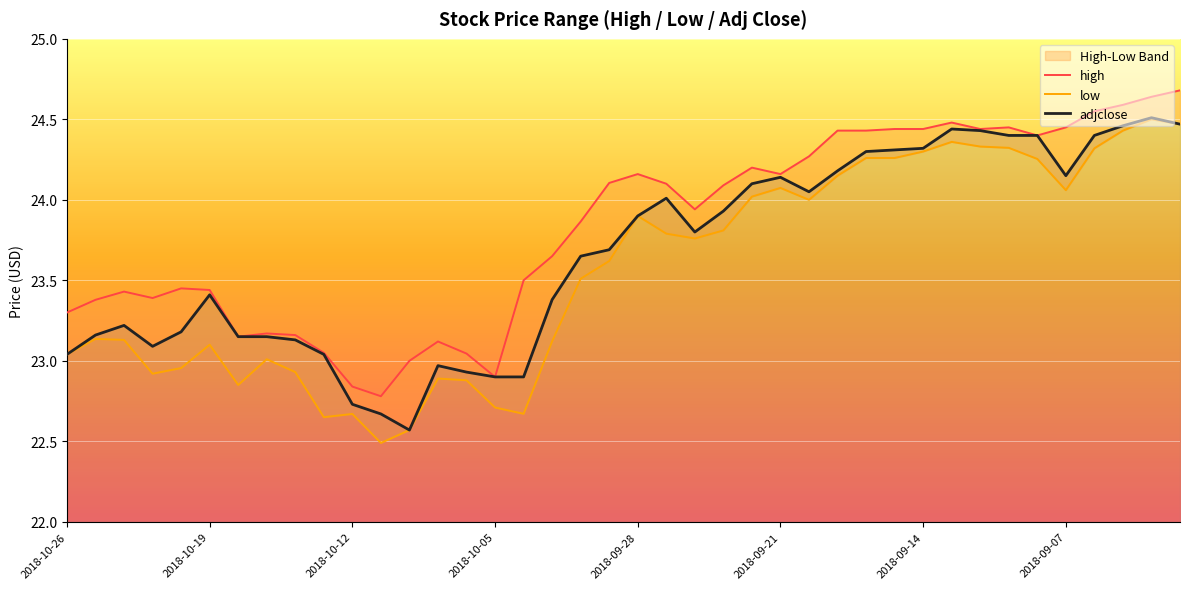

How many series are shown in this chart?

3